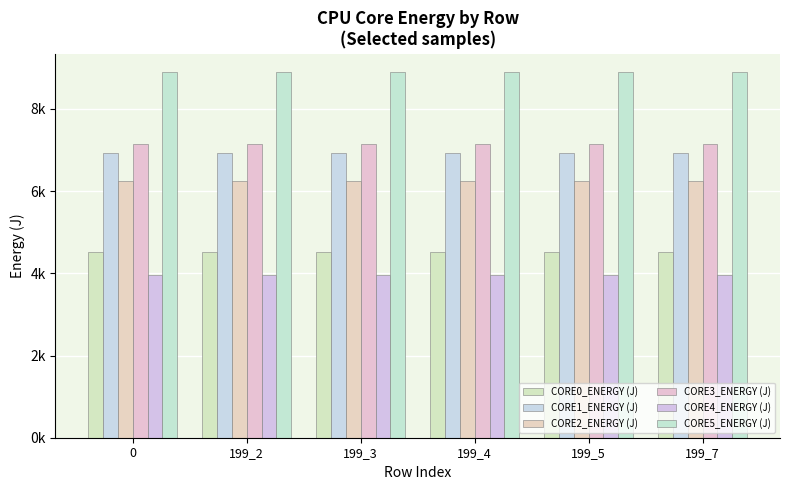

How many bars are there in each group?

6